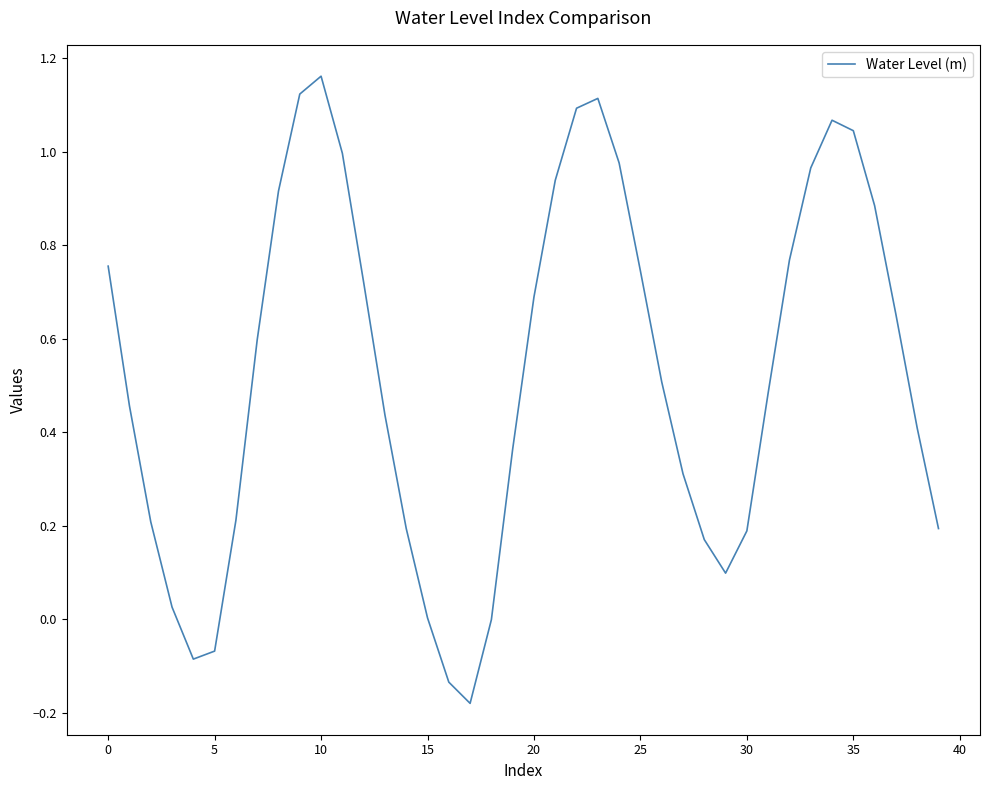

What is the smallest value displayed?

-0.2